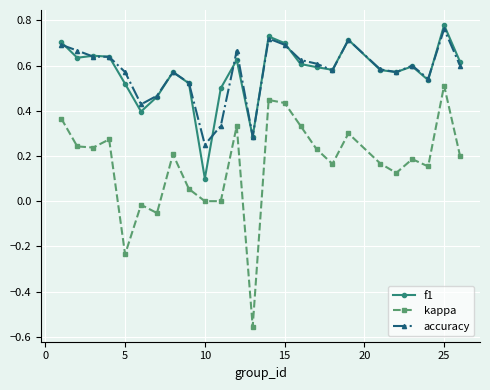

True or false: accuracy has more than 2 interior local peaks.

True